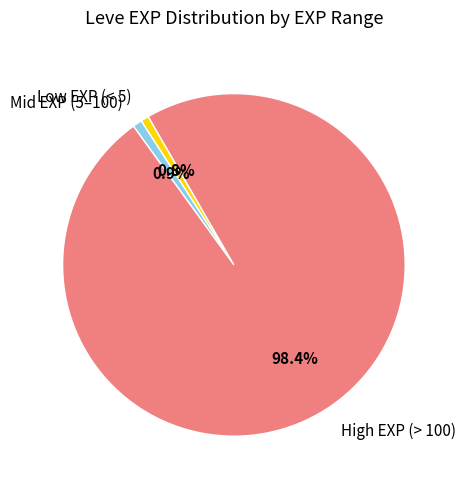

Which has a higher value, High EXP (> 100) or Low EXP (< 5)?

High EXP (> 100)